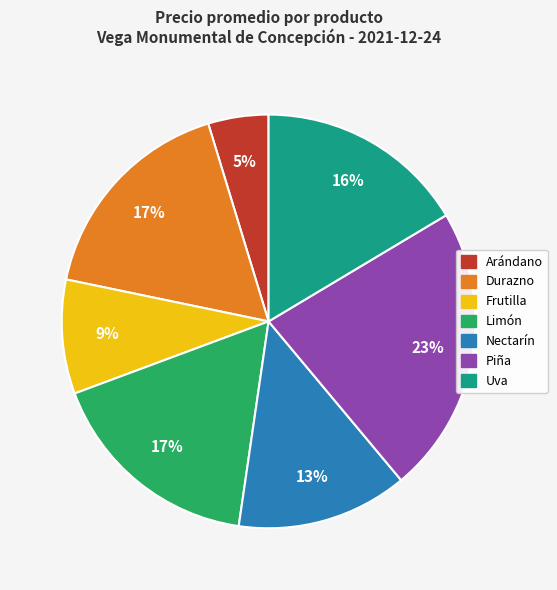

True or false: Piña accounts for 36% of the total.

False